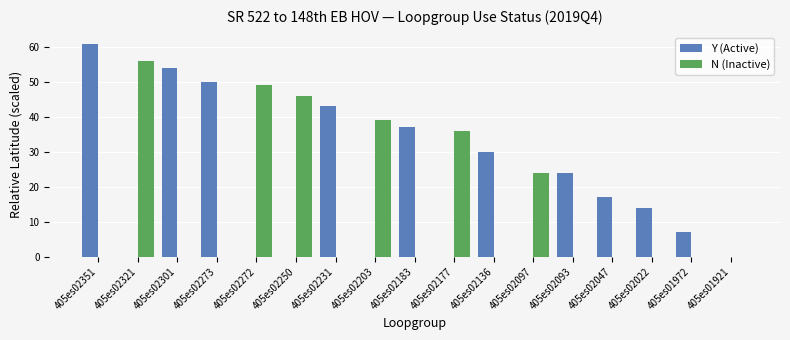

Which series has the widest spread of values?

Y (Active)